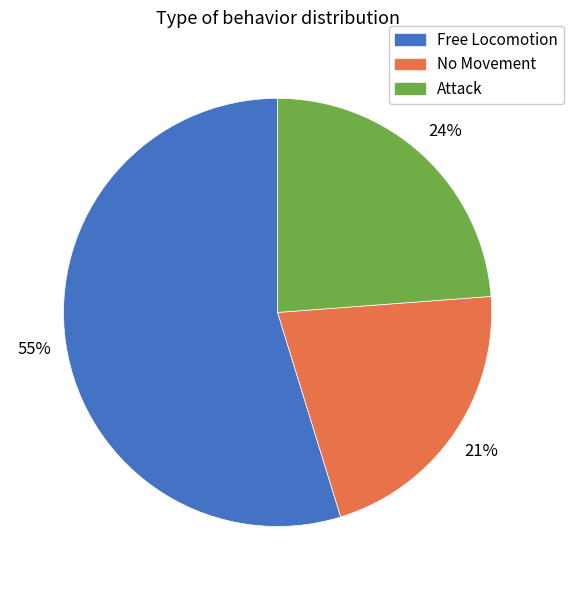

Rank the categories by value from highest to lowest.

Free Locomotion, Attack, No Movement